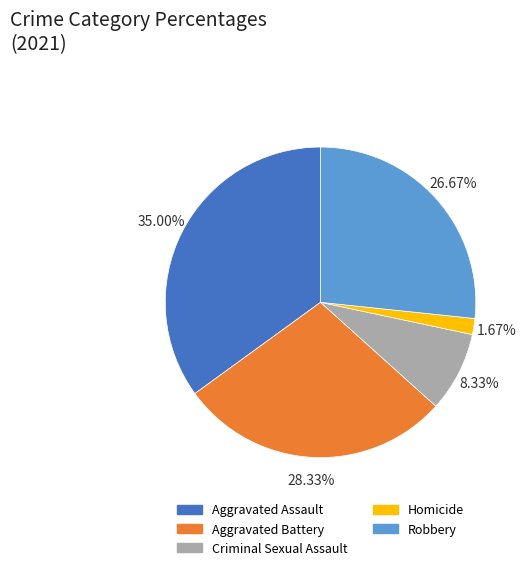

What is the total percentage of Aggravated Battery and Homicide?

30.0%